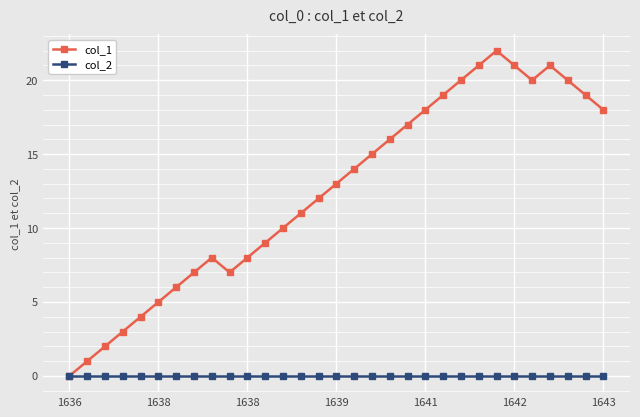

What is the maximum value shown in the chart?

22